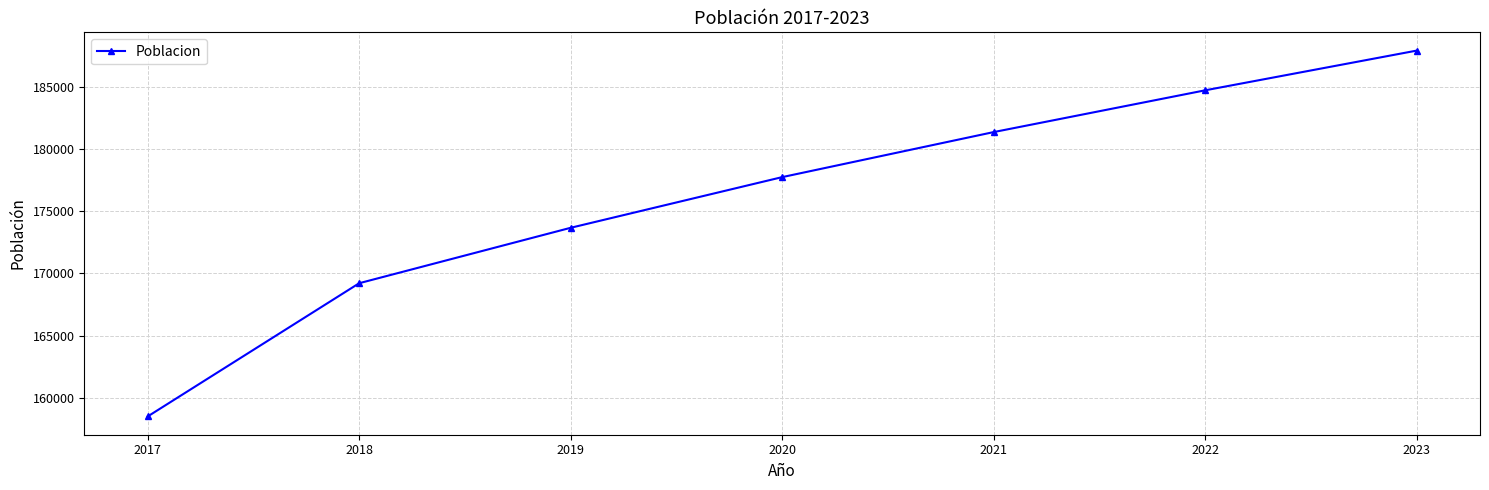

True or false: the data shows 86591 at 2023.

False